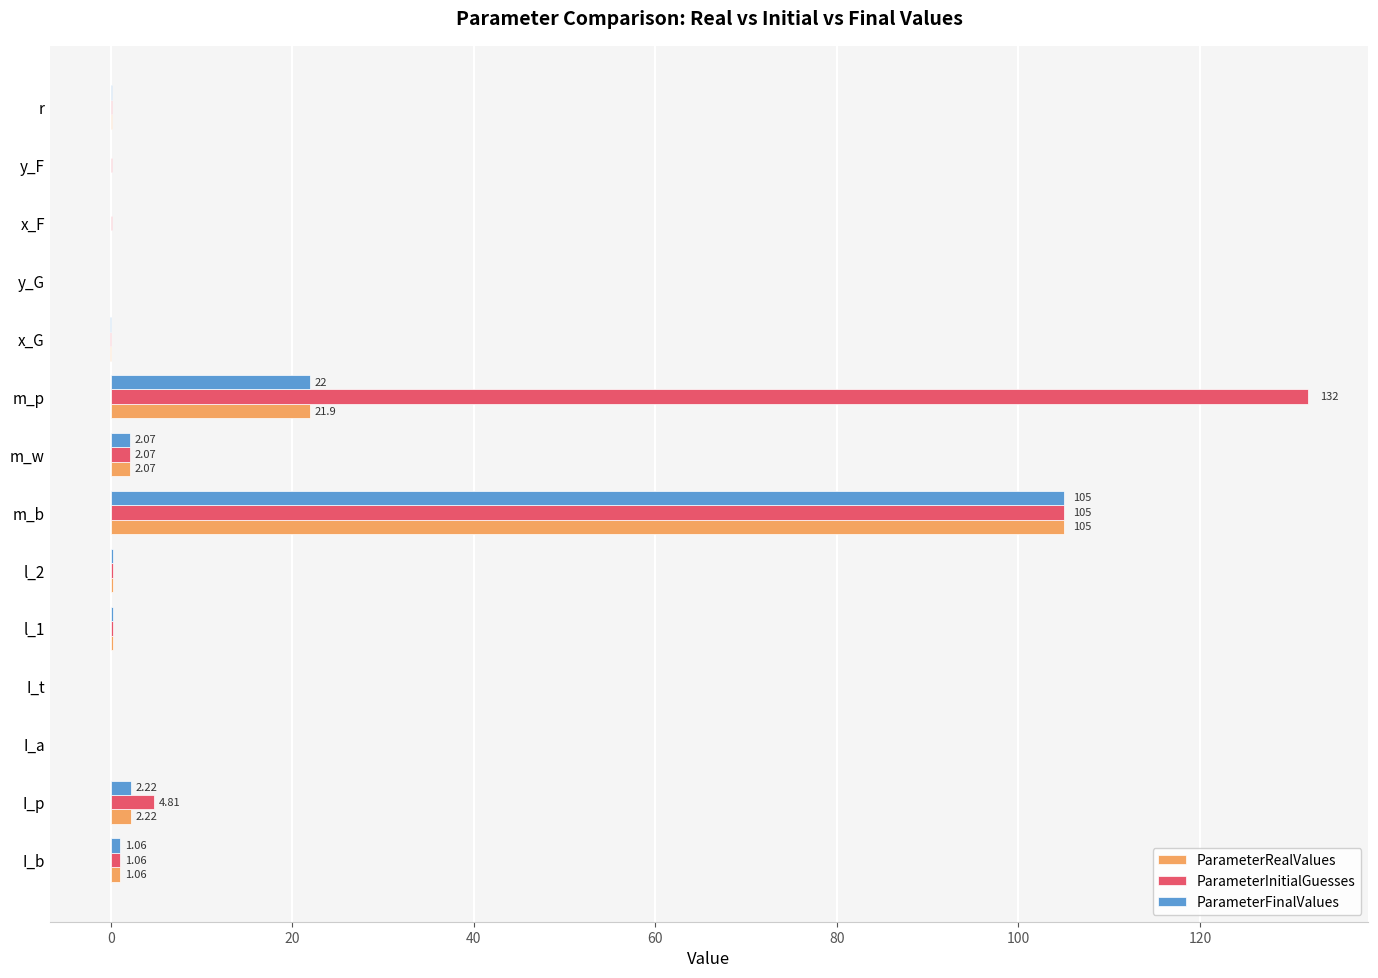

Which series has the largest total across all categories?

ParameterInitialGuesses